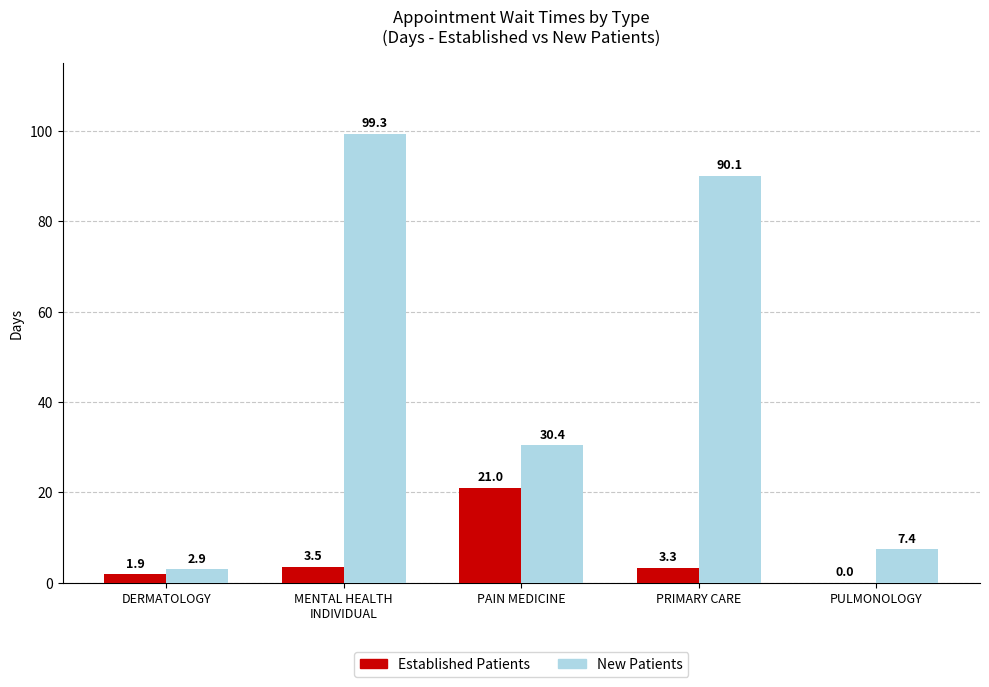

What is the sum of all Established Patients values?

29.7